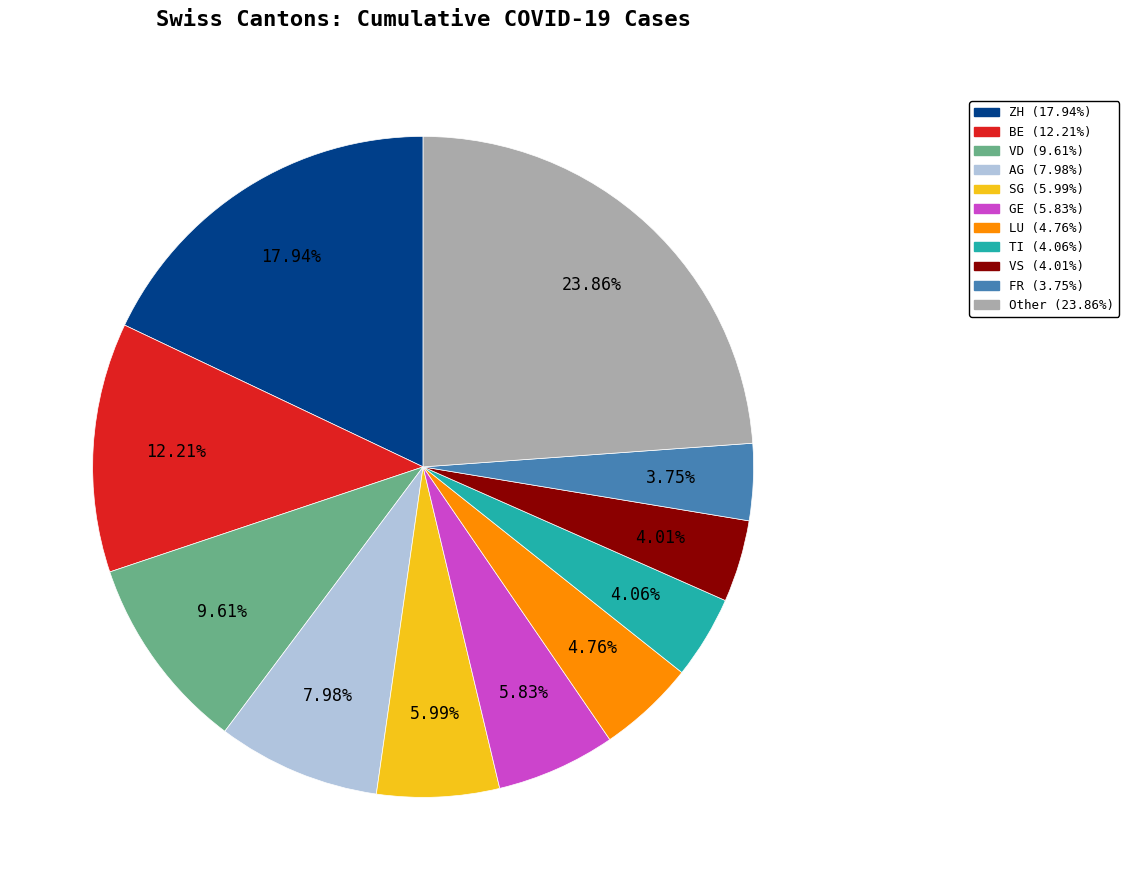

Count the number of slices in the pie.

11